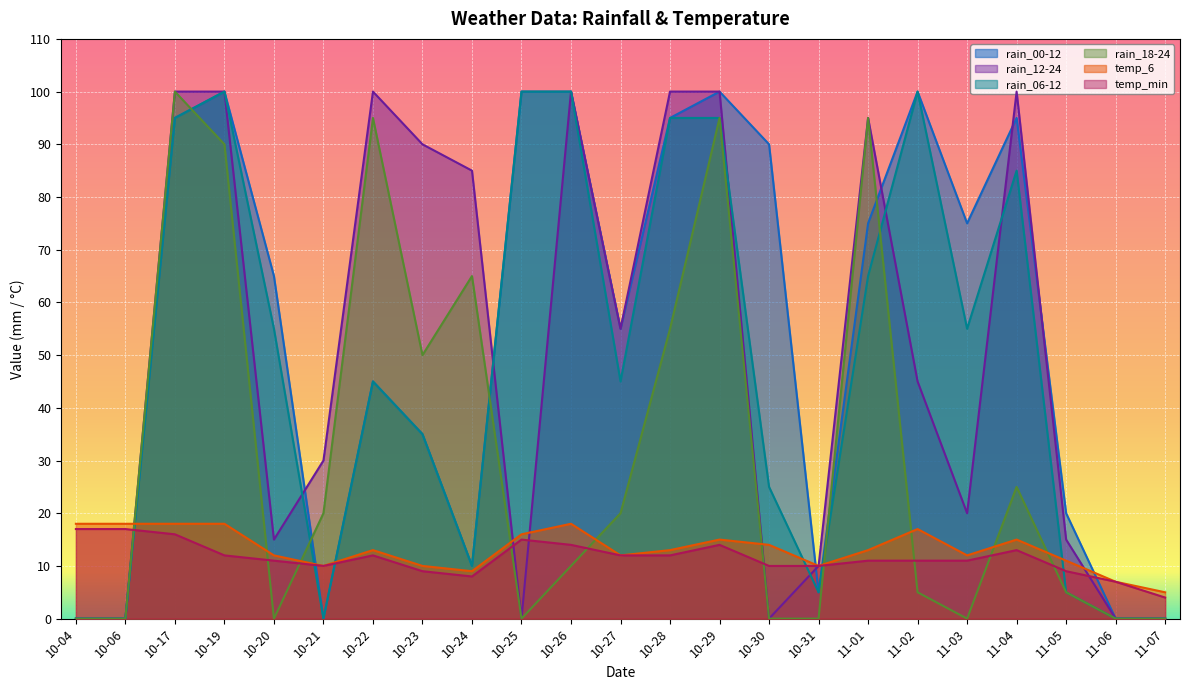

How many values in the rain_00-12 series are below 65?

11